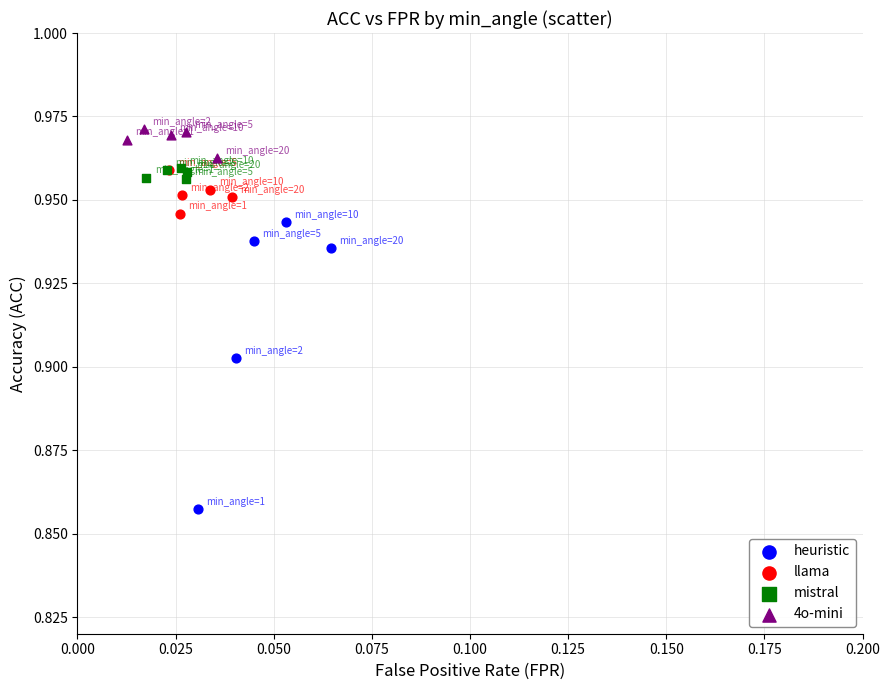

Which series has the largest Y range (max minus min)?

heuristic